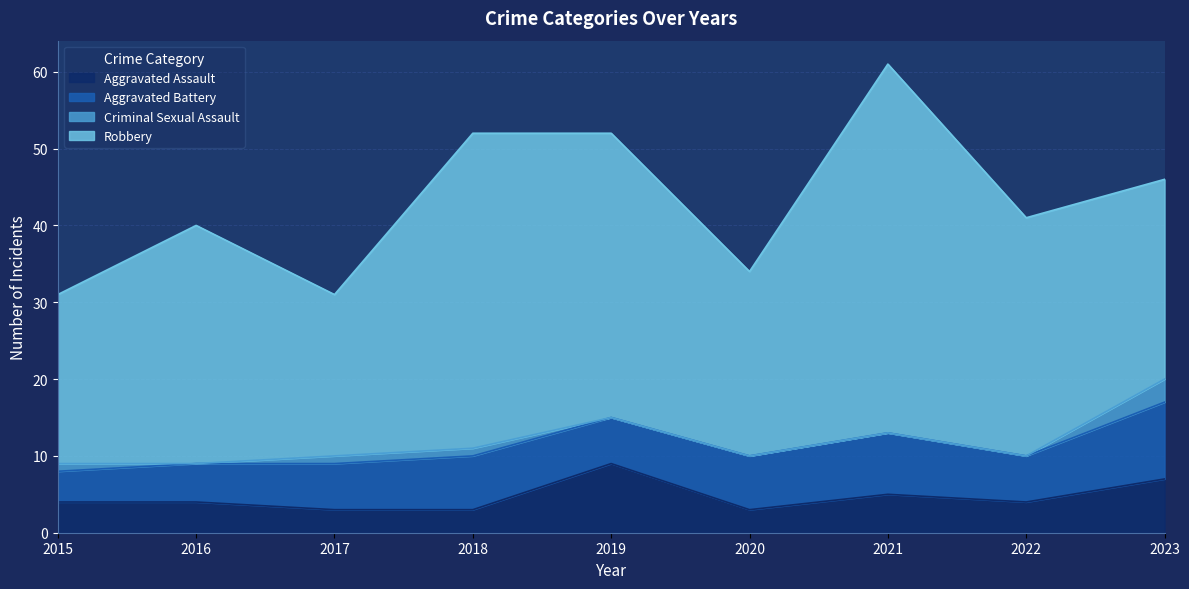

What is the value of the Robbery point at the 7th from the left?

48